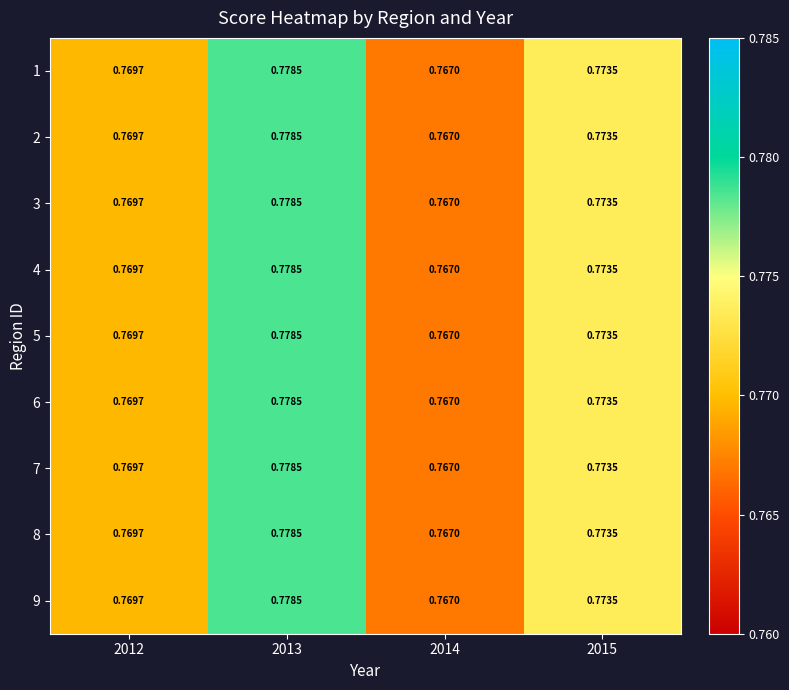

Is the value of 4 at 2014 greater than the value of 9 at 2012?

No